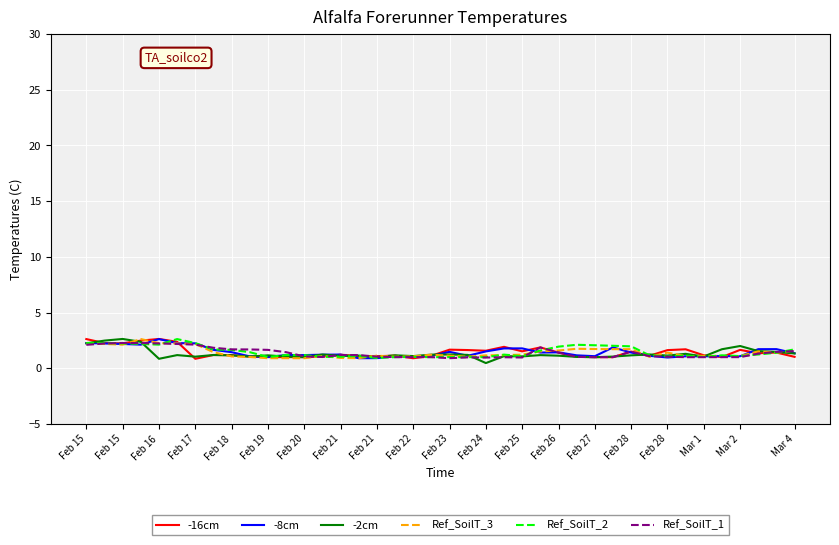

What is the maximum value for -8cm?

2.6